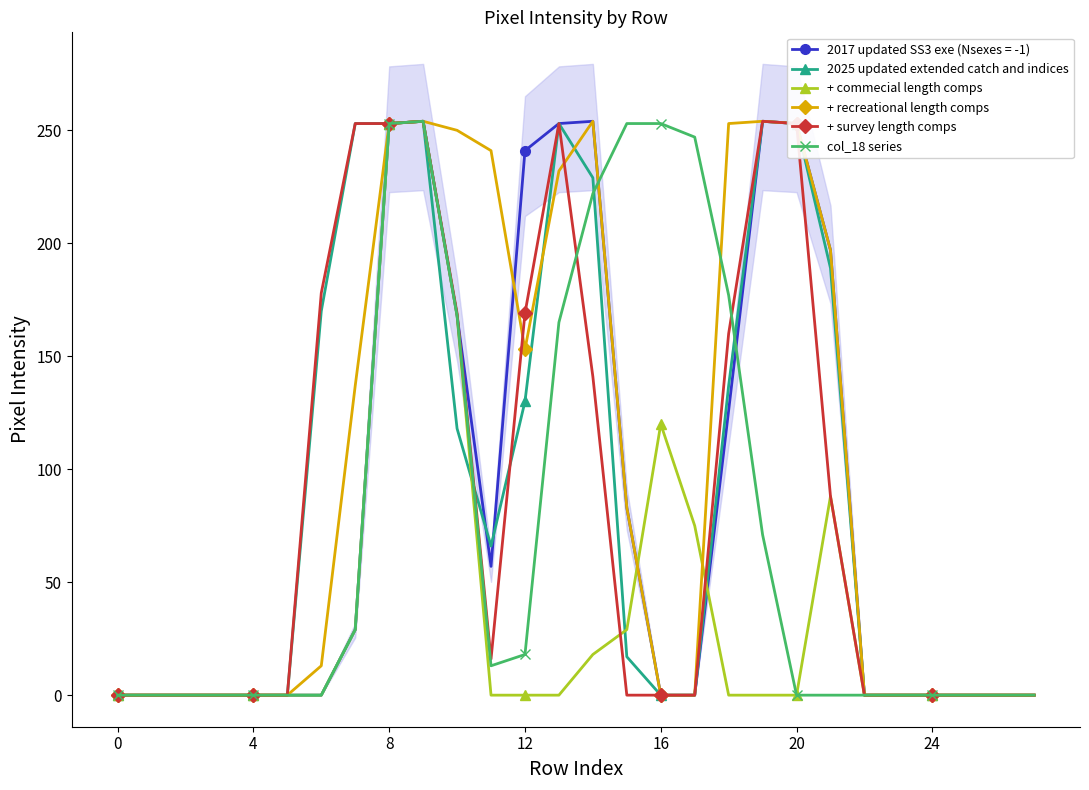

What is the value of the + survey length comps point at the 22nd from the left?

88